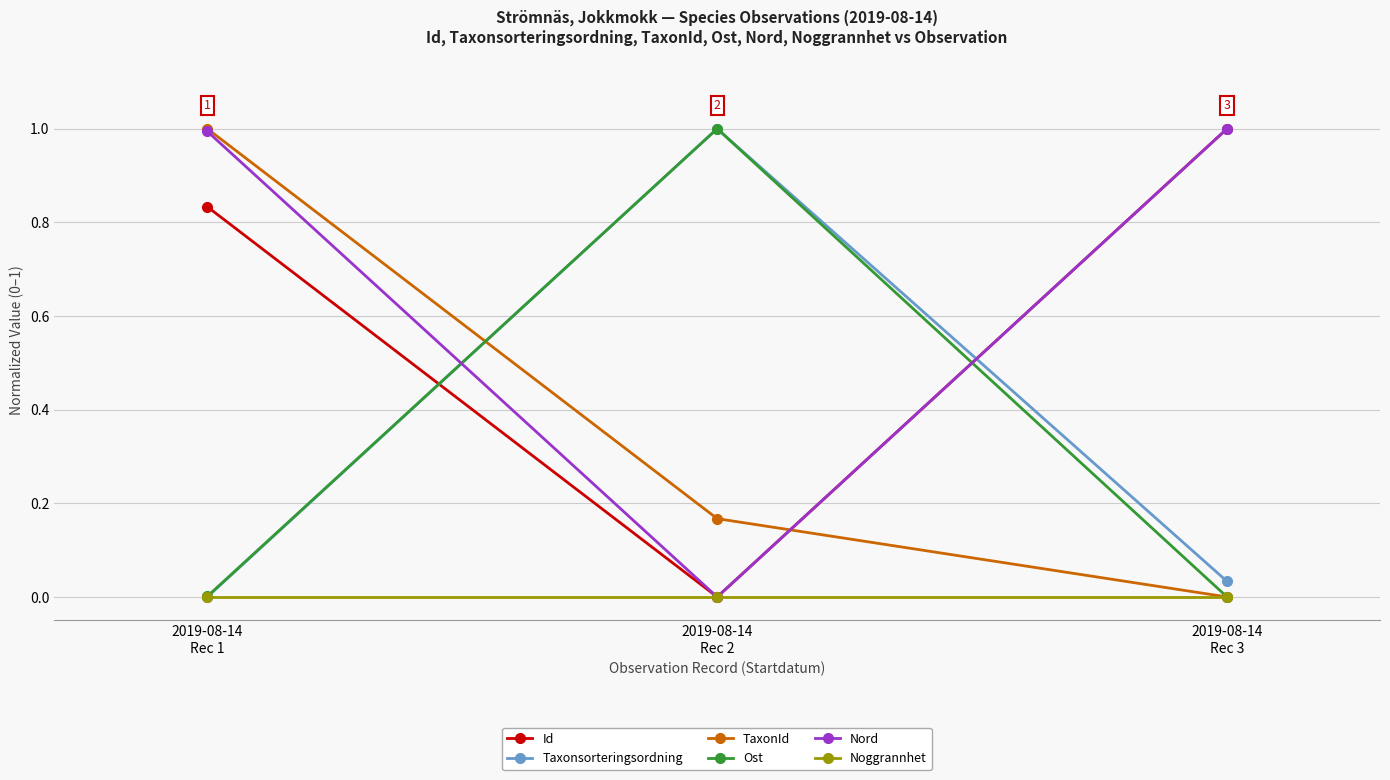

Is the value of Ost at 2019-08-14
Rec 3 greater than the value of Nord at 2019-08-14
Rec 3?

No